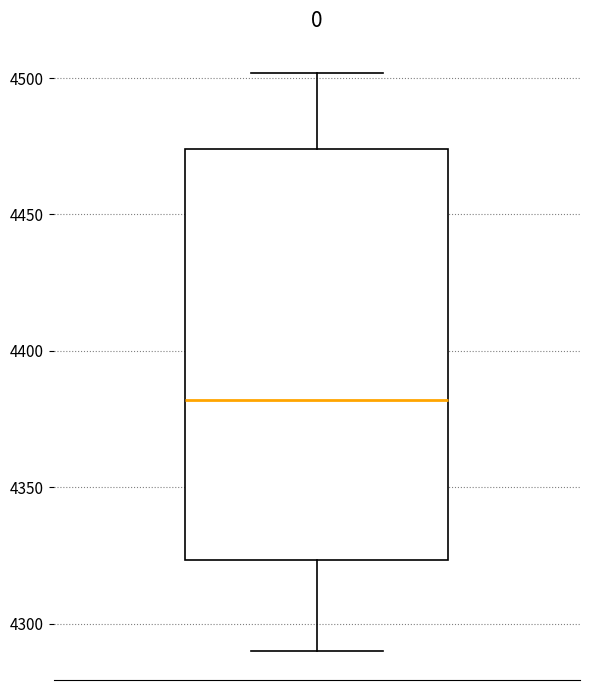

Transcribe this box plot: give where the median line is, the range the box spans, and where the two whiskers end, as read against the y-axis. The values are not printed on the chart, so give them approximately, as read against the axis.

median 4380, box 4325 to 4475, whiskers 4290 to 4500